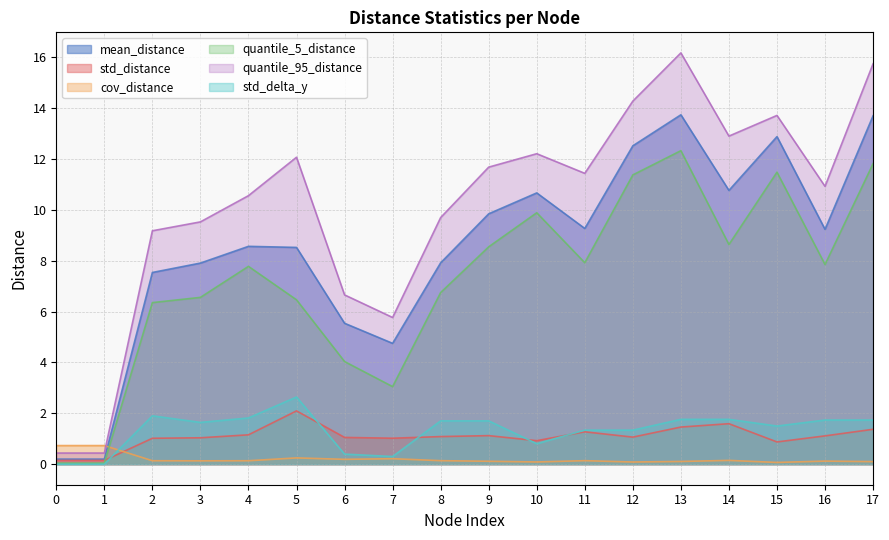

At which category does cov_distance reach its first local peak?

1